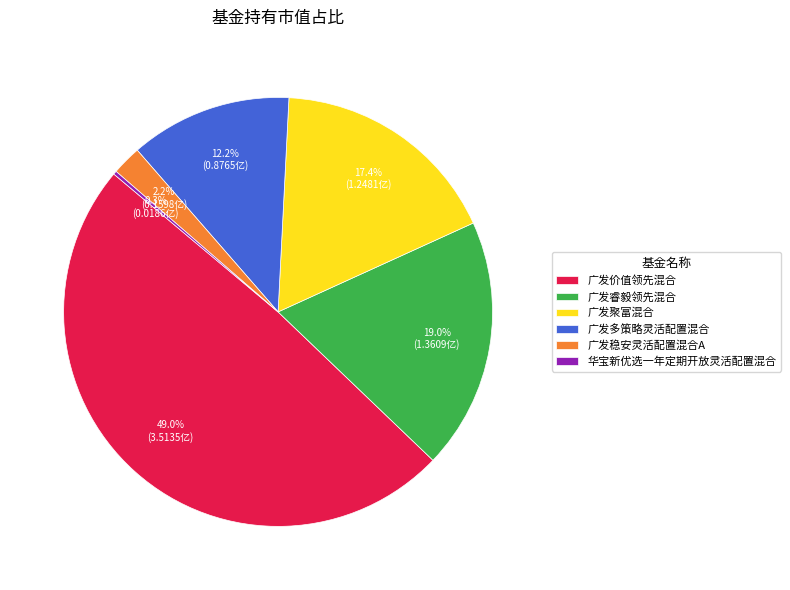

Which has a higher value, 广发价值领先混合 or 广发多策略灵活配置混合?

广发价值领先混合